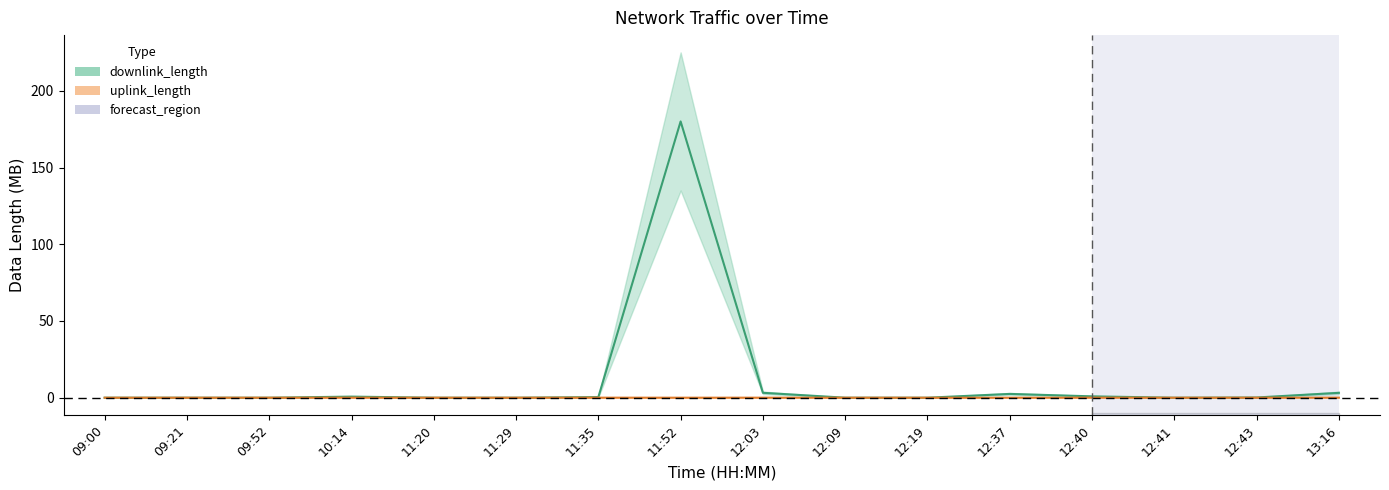

Where do downlink_length and uplink_length first cross each other?

09:21 and 09:52